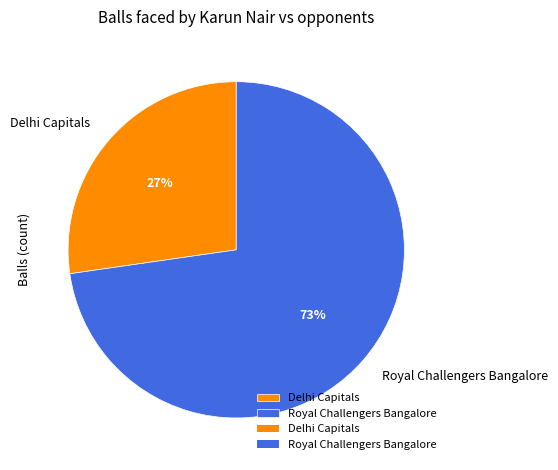

To the nearest percent, what portion does Delhi Capitals represent?

27%